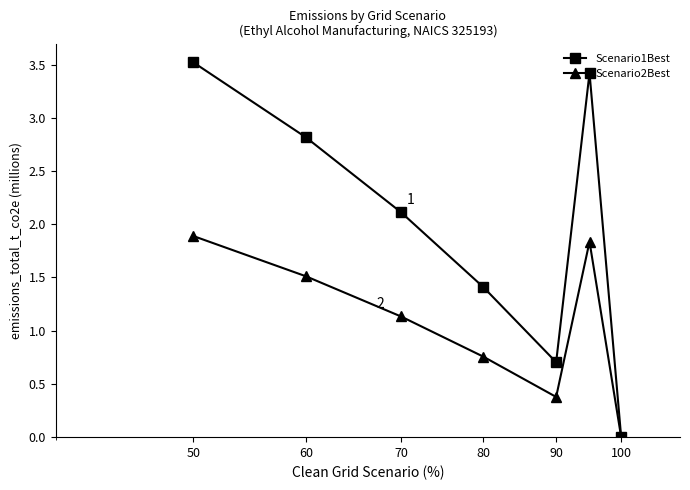

What is the value of the Scenario2Best point at the 6th from the left?

1.8